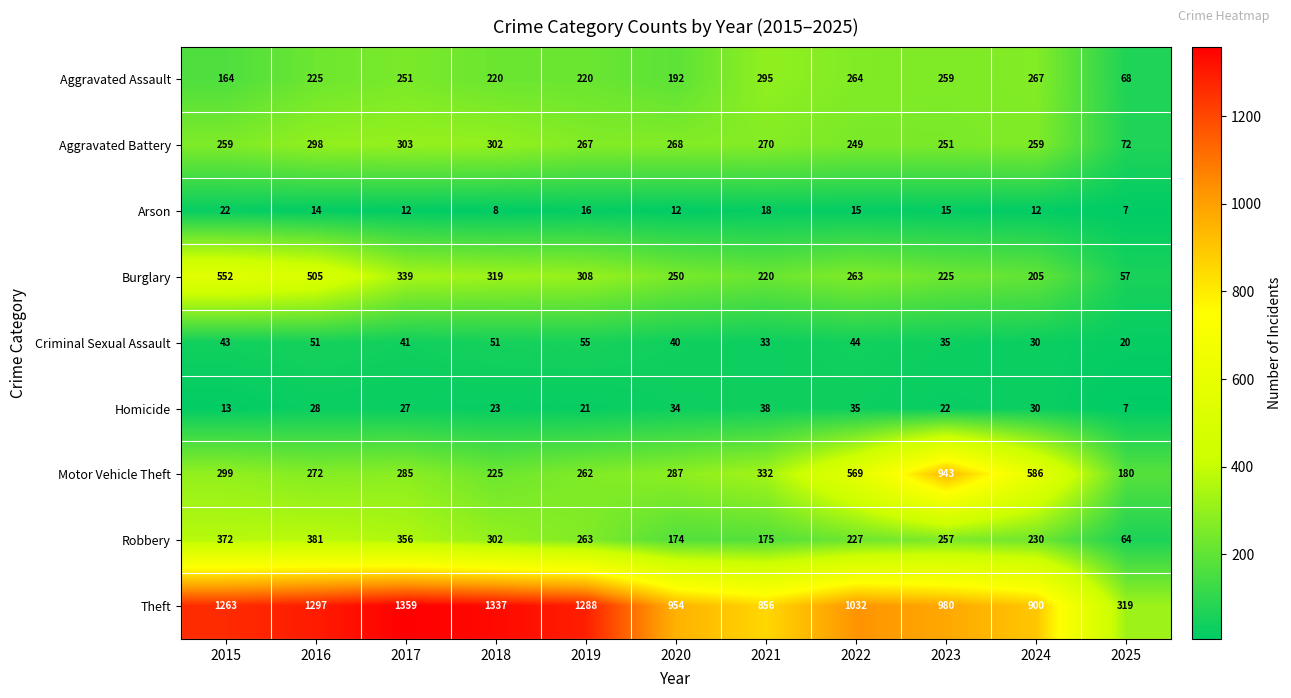

The Robbery series shows 257 at 2023. True or false?

True